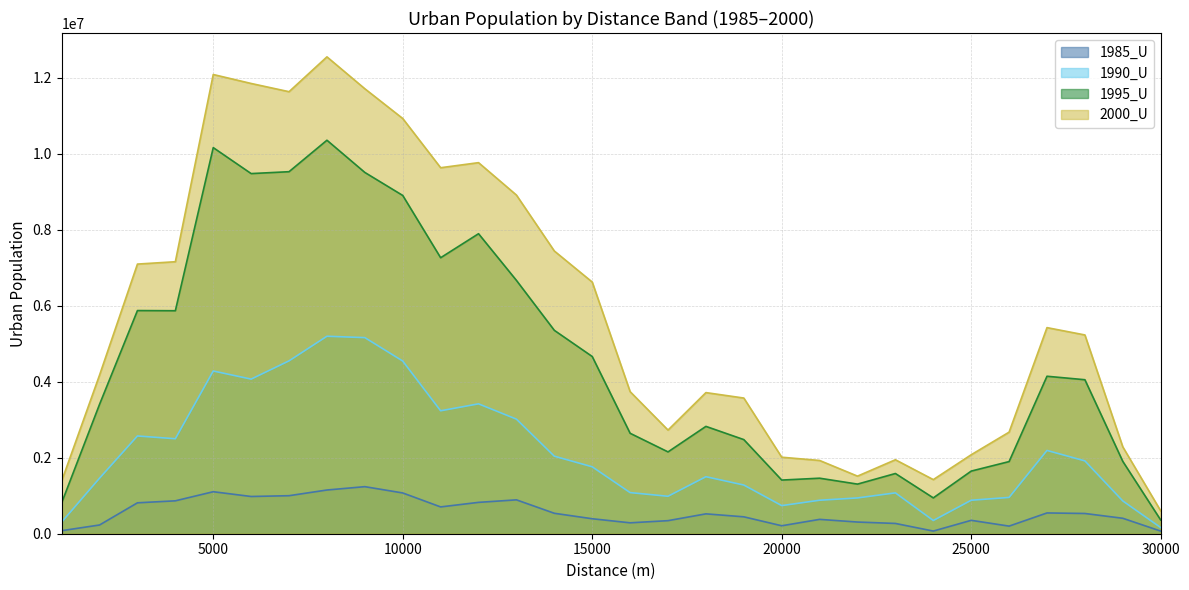

How many categories are shown in the chart?

30